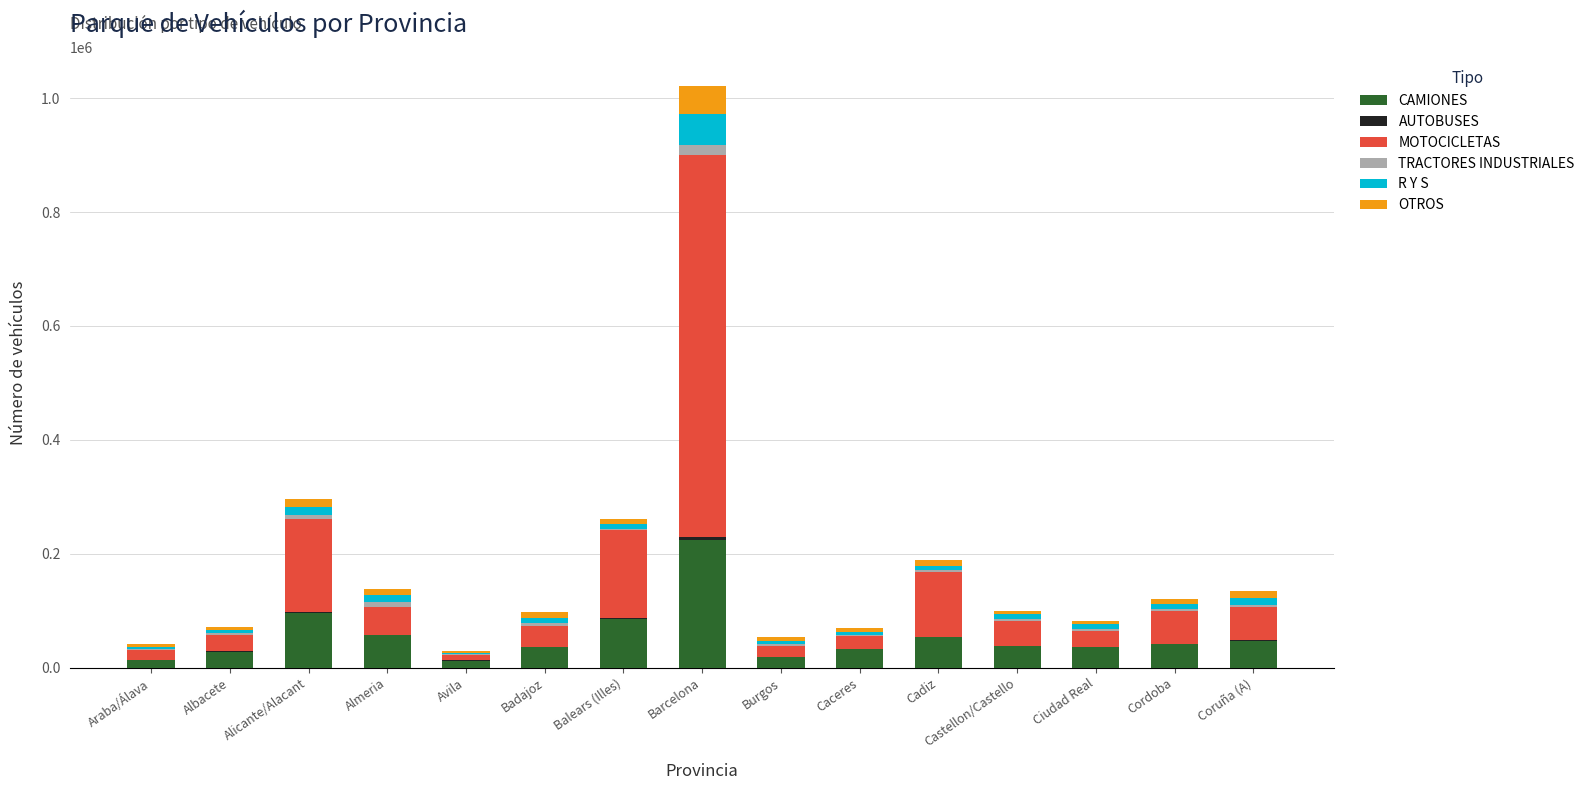

At which label does CAMIONES reach its peak?

Barcelona